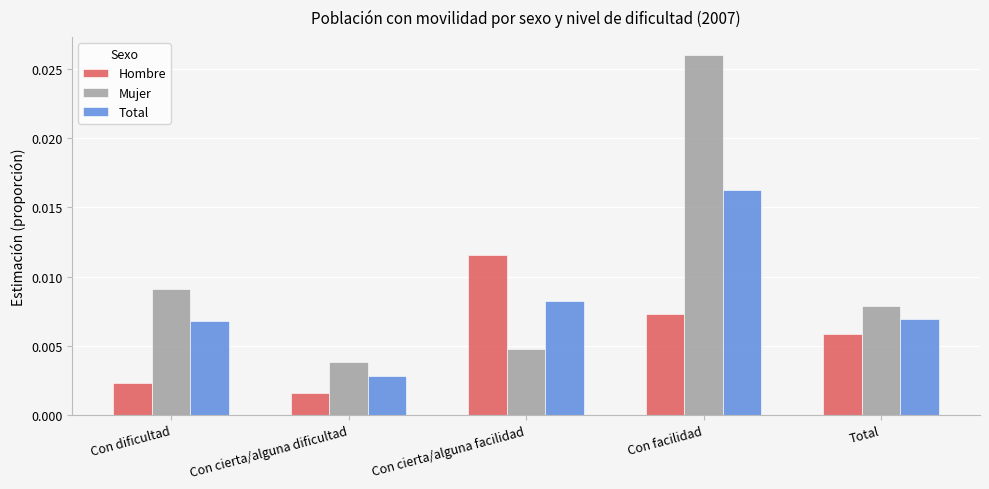

What is the label of the 2nd bar from the left?

Con cierta/alguna dificultad